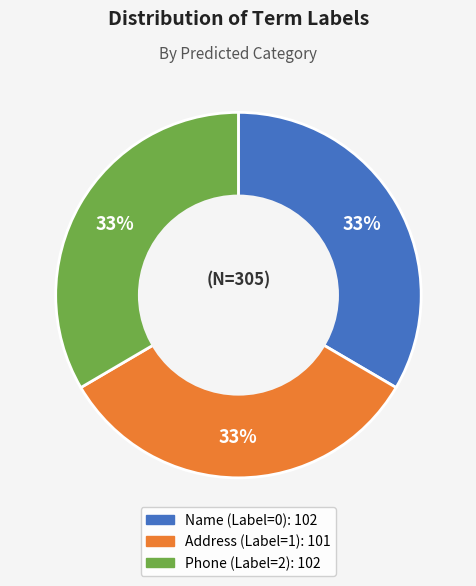

Does any single category account for the majority?

No